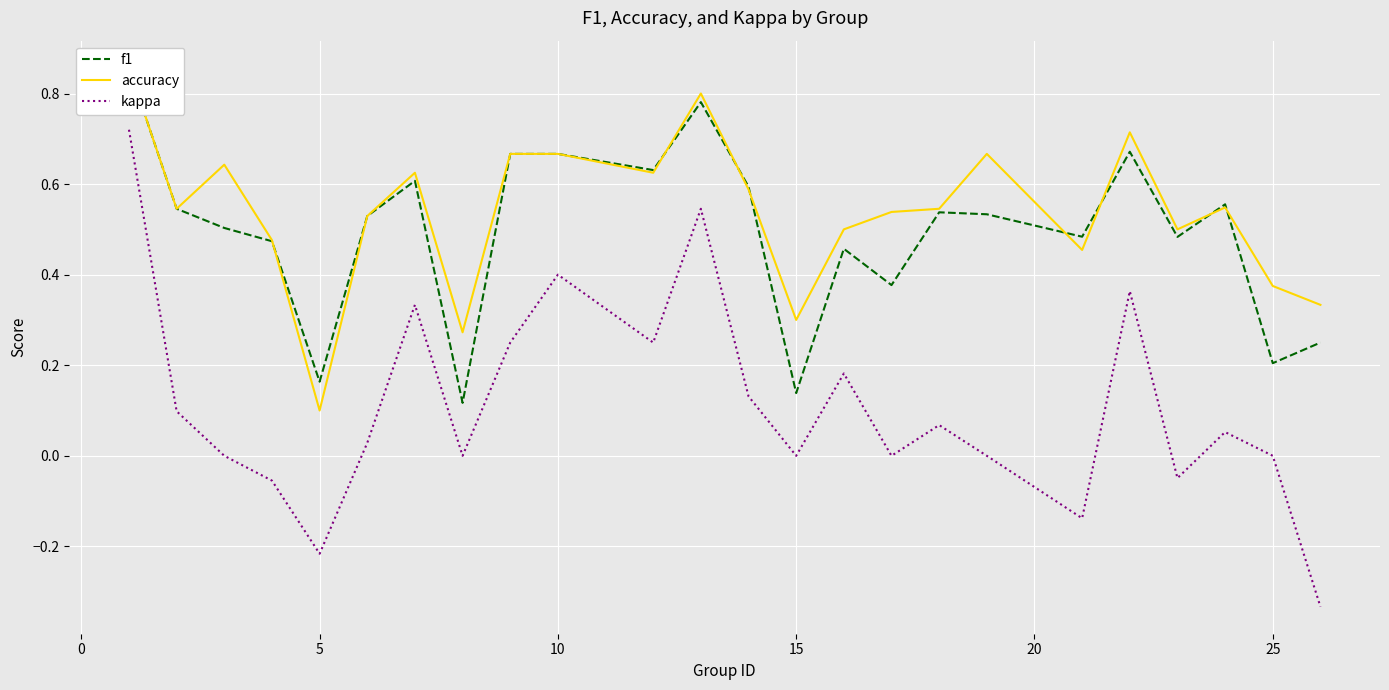

Is it true that kappa equals -0.3 at 25?

False